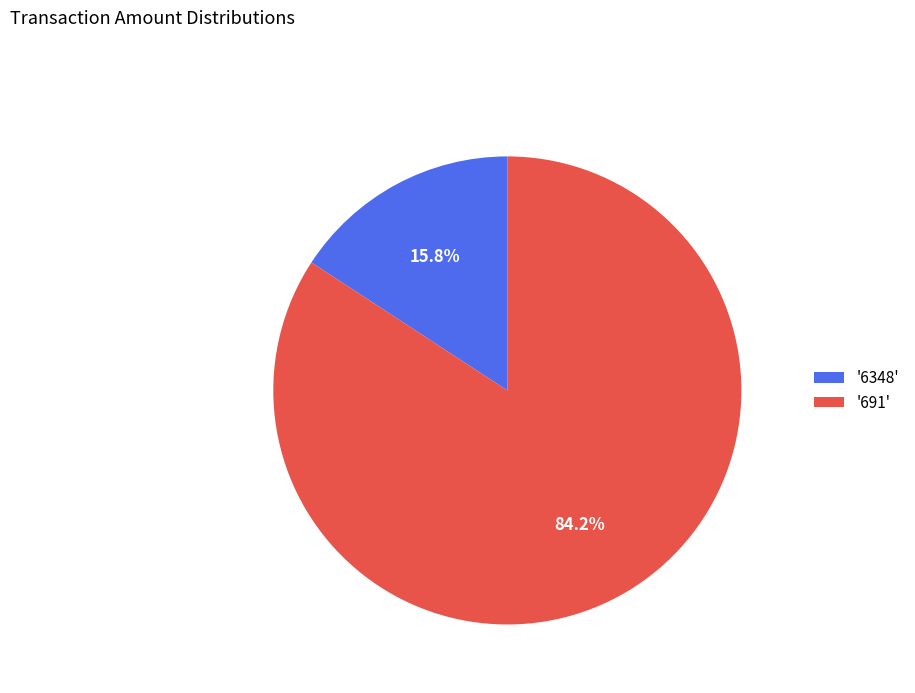

How many slices are in this pie chart?

2